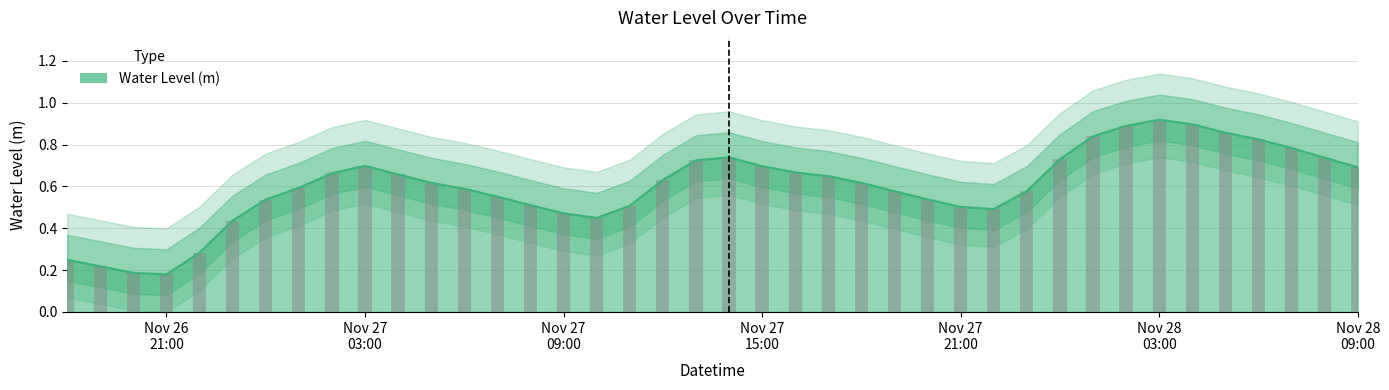

The chart shows a value of 0.6 at 2023-11-27 12:00:00. True or false?

True